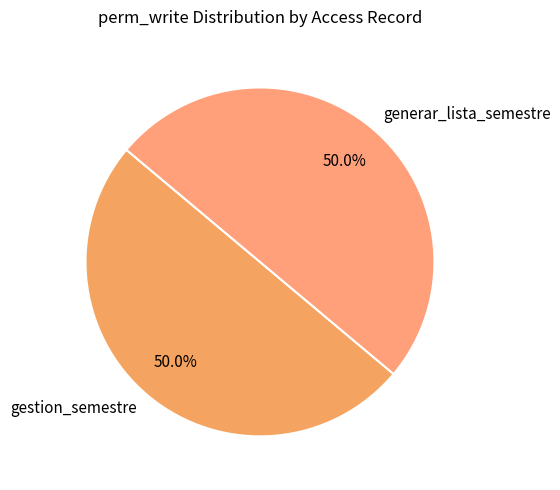

The gestion_semestre slice represents 44% of the pie. True or false?

False